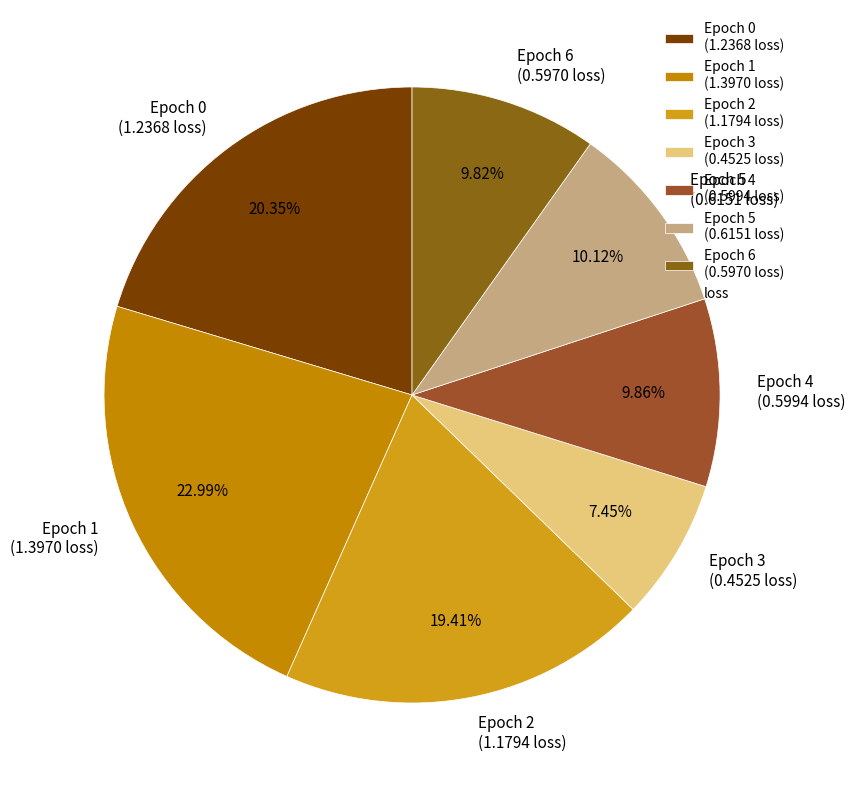

Does Epoch 2 represent more than half of the total?

No